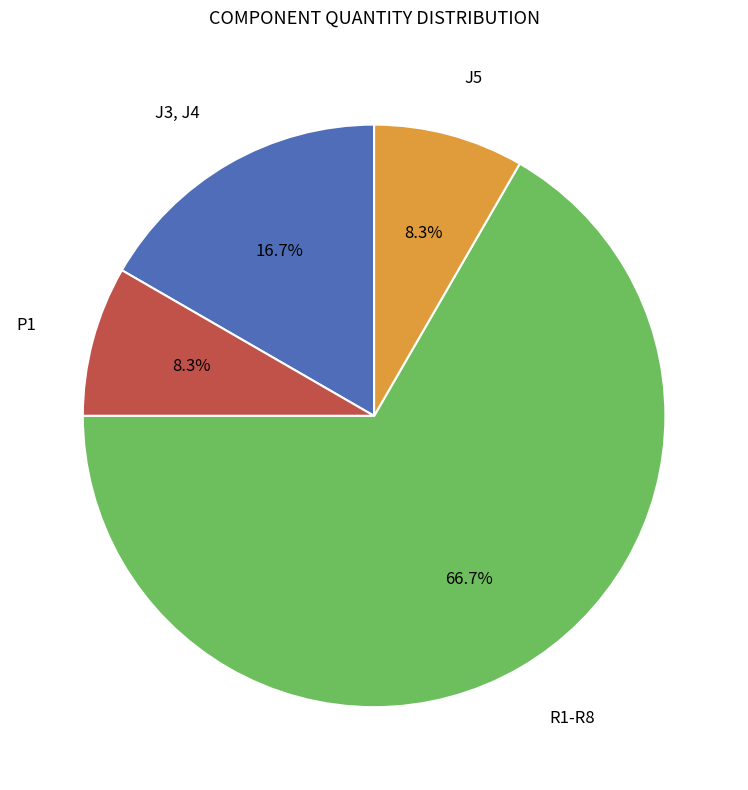

Does R1-R8 represent more than half of the total?

Yes